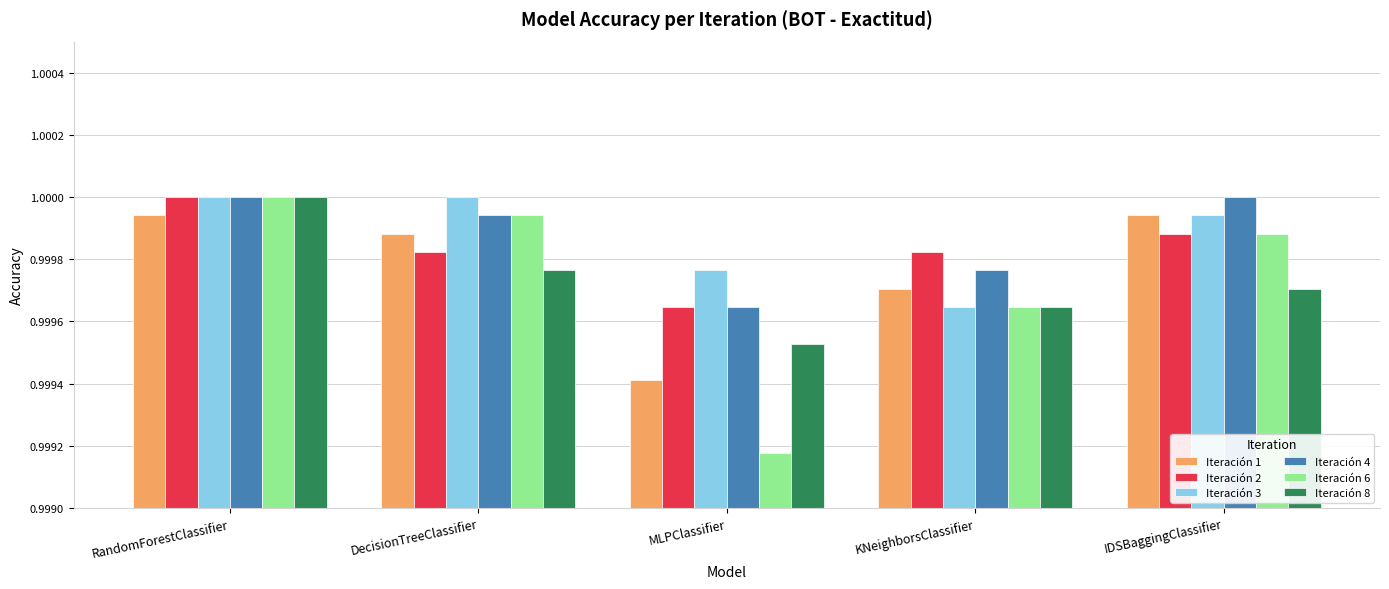

Which category has the lowest value across all series?

MLPClassifier